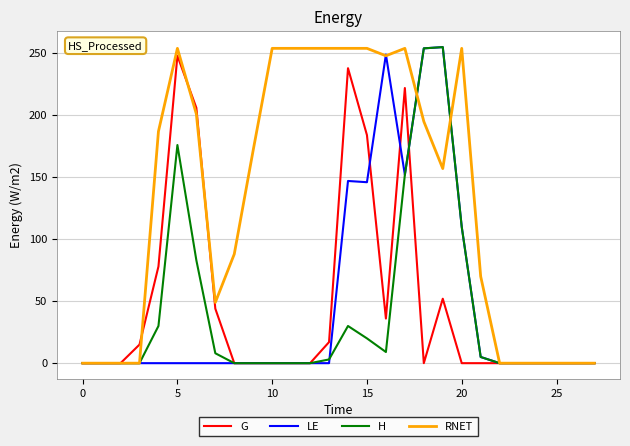

At how many categories does at least one series exceed 233?

12